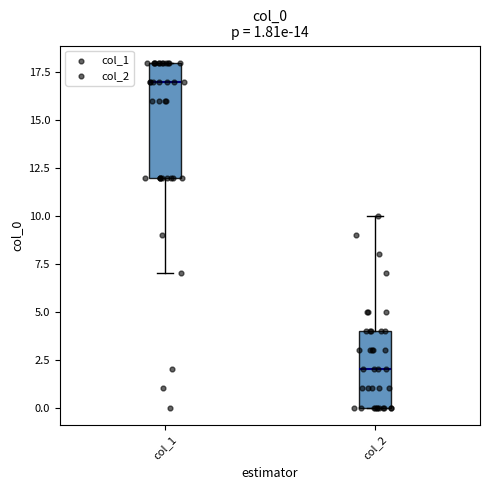

Which box has the lowest median line?

col_2